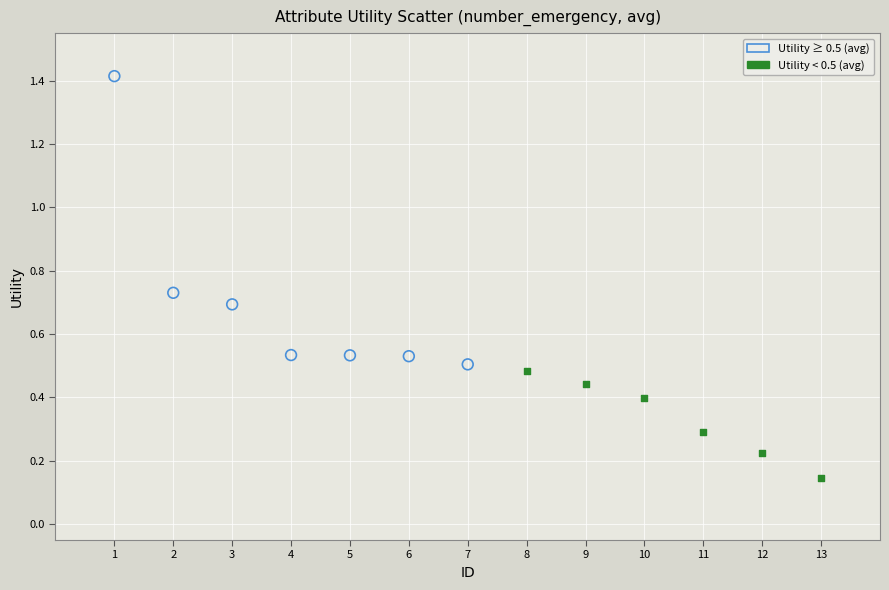

Which series has the largest Y range (max minus min)?

Utility ≥ 0.5 (avg)